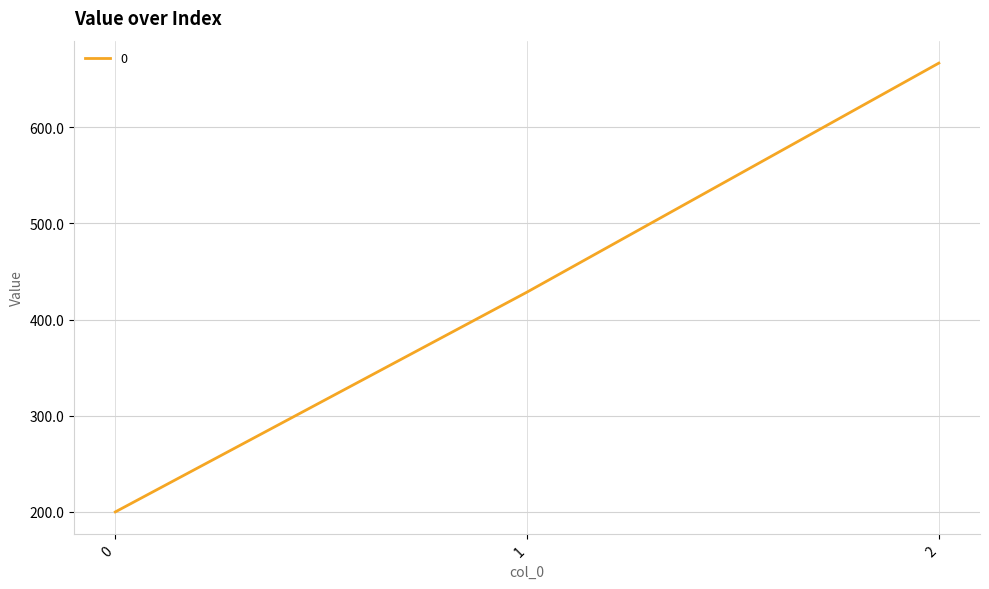

Reading left to right, what are all the values shown in this chart?

200.0	428.6	666.7